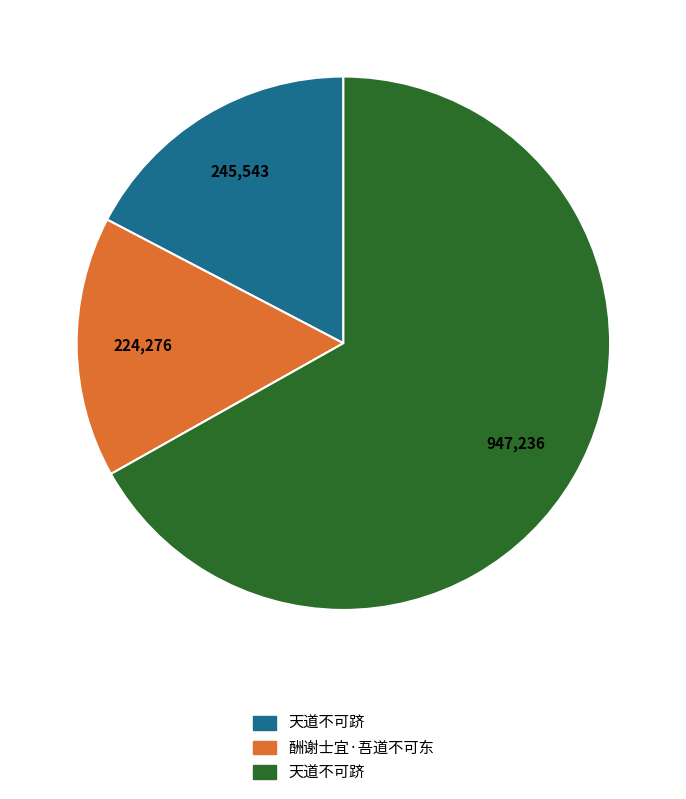

How many segments does this pie chart have?

3